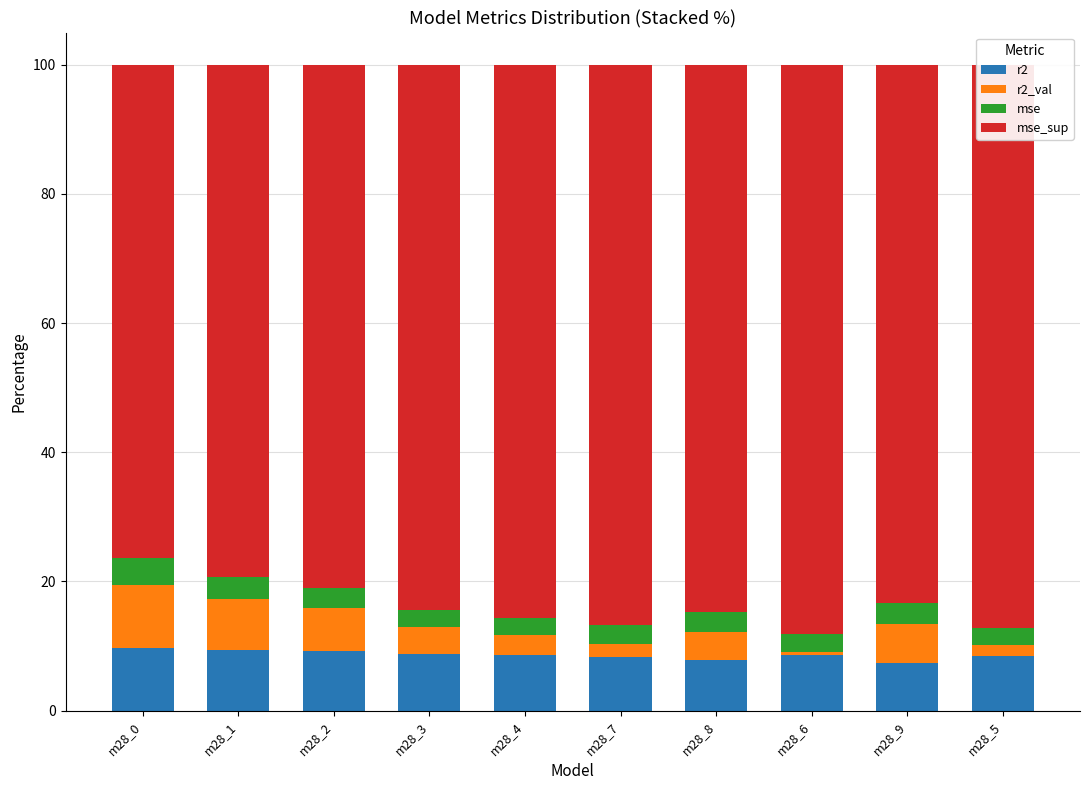

What is the total value across all series at m28_1?

100.0